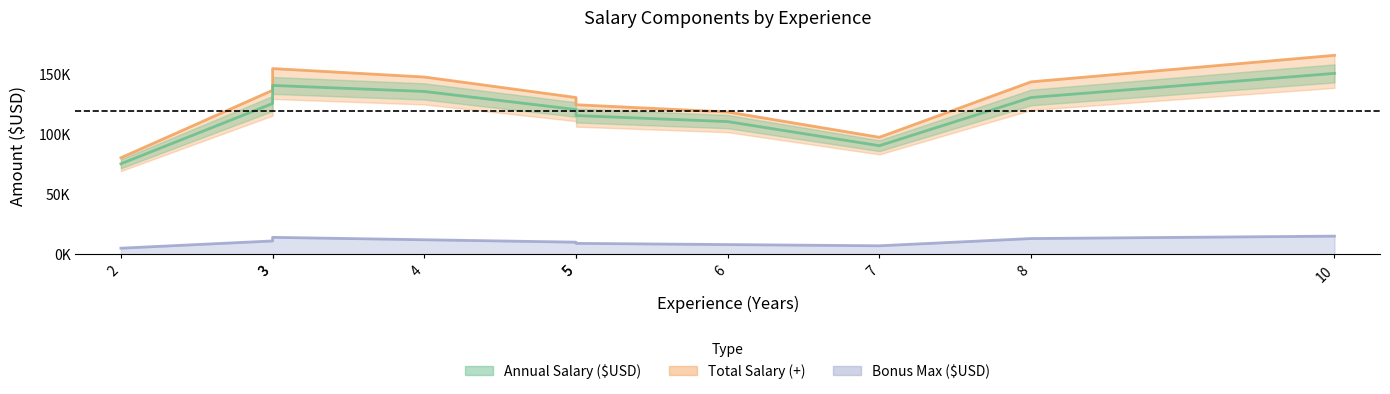

Is it true that Annual Salary ($USD) equals 150000 at 10?

True